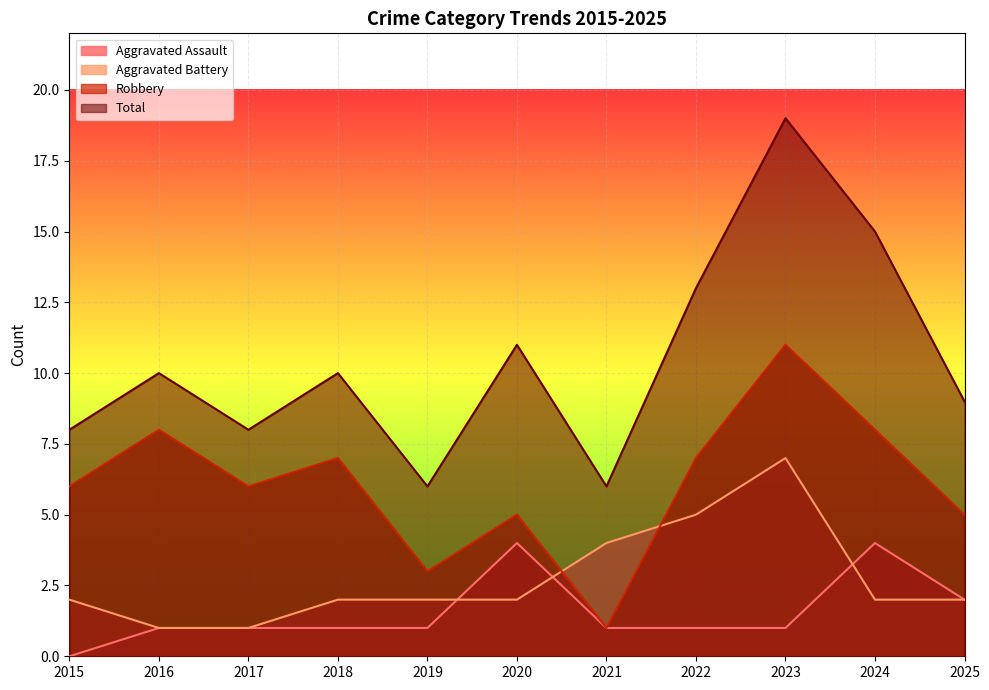

Is it true that Aggravated Battery equals 4 at 2021?

True